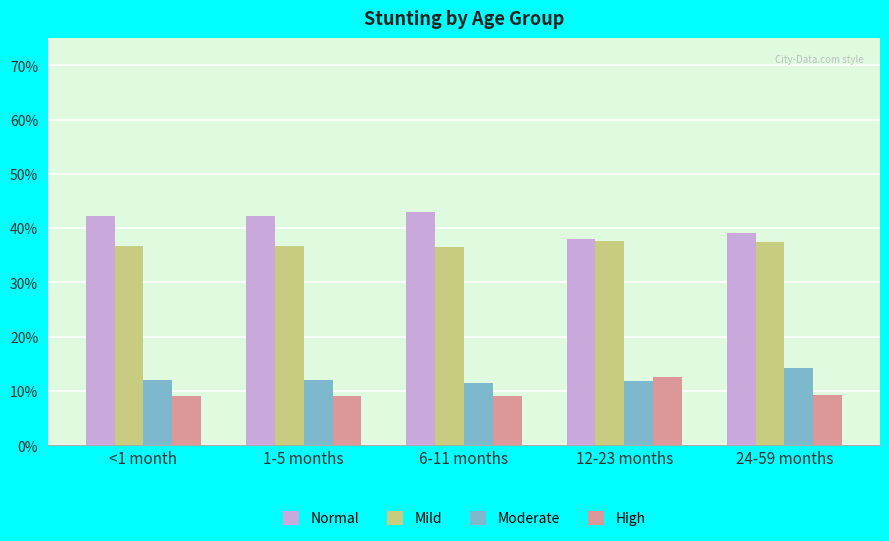

Is the value of Normal at 12-23 months greater than the value of High at <1 month?

Yes